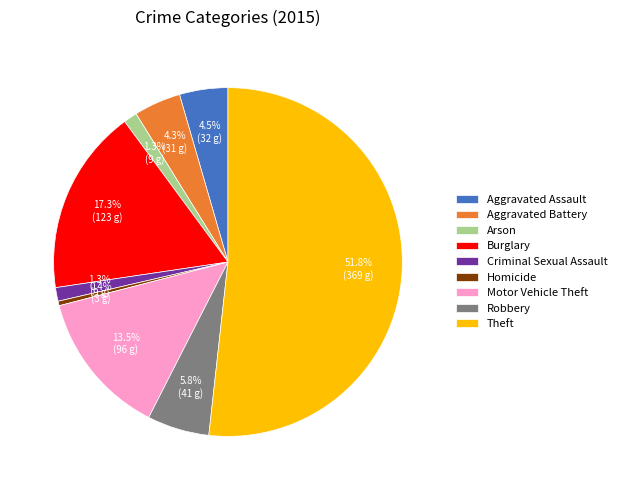

What is the smallest slice in the pie chart?

Homicide